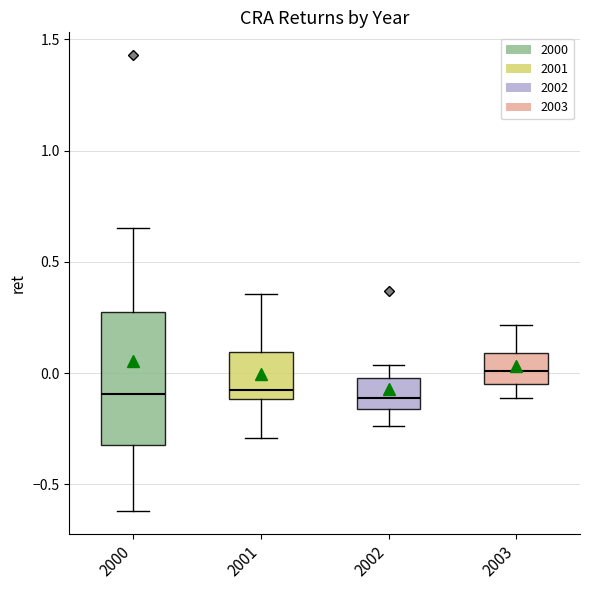

Reading left to right, transcribe this box plot: for each box, give where its median line is, the range the box spans, and where its two whiskers end, as read against the y-axis. The values are not printed on the chart, so give them approximately, as read against the axis.

2000: median -0.10, box -0.30 to 0.25, whiskers -0.60 to 0.65
2001: median -0.10 (just above the box's lower edge), box -0.10 to 0.10, whiskers -0.30 to 0.35
2002: median -0.10, box -0.15 to 0.00, whiskers -0.25 to 0.05
2003: median 0.00, box -0.05 to 0.10, whiskers -0.10 to 0.20